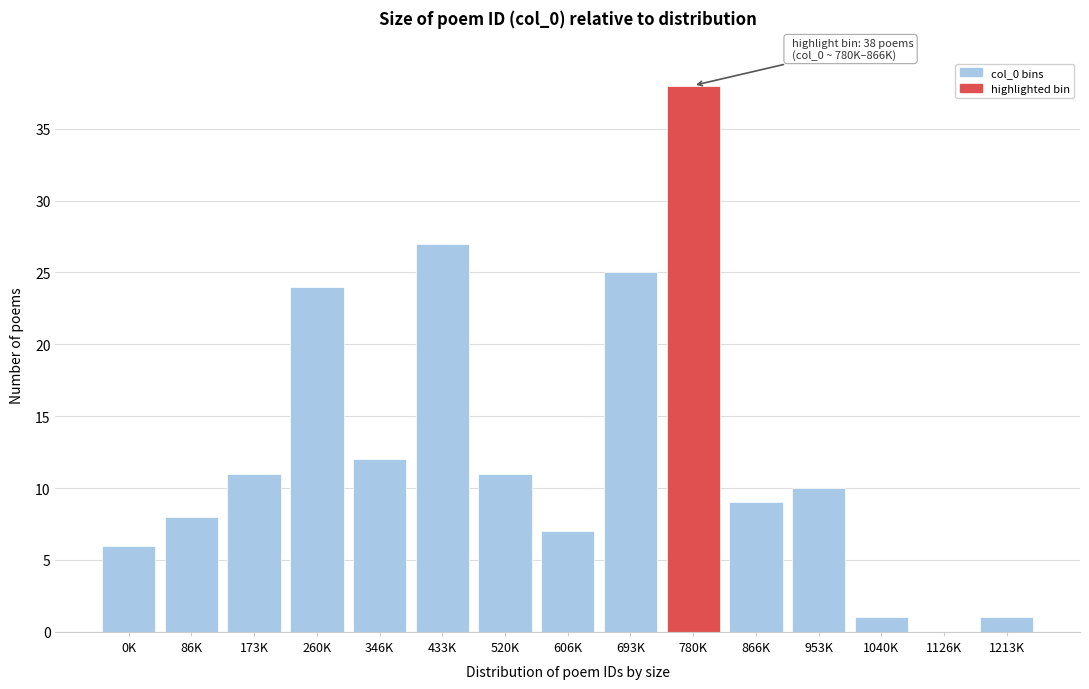

Reading left to right, what are all the values shown in this chart?

0K=6	86K=8	173K=11	260K=24	346K=12	433K=27	520K=11	606K=7	693K=25	780K=38	866K=9	953K=10	1040K=1	1126K=0	1213K=1